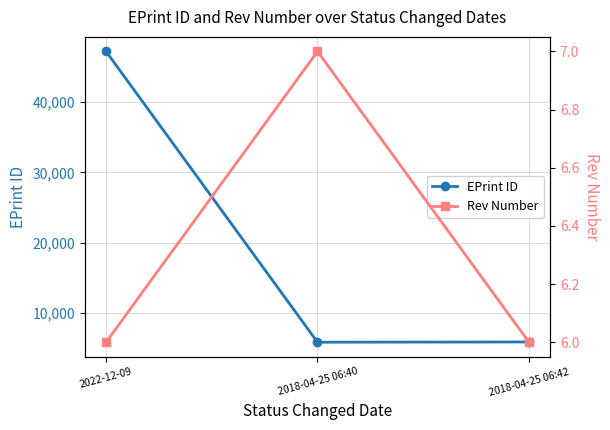

How many lines are shown in the chart?

2